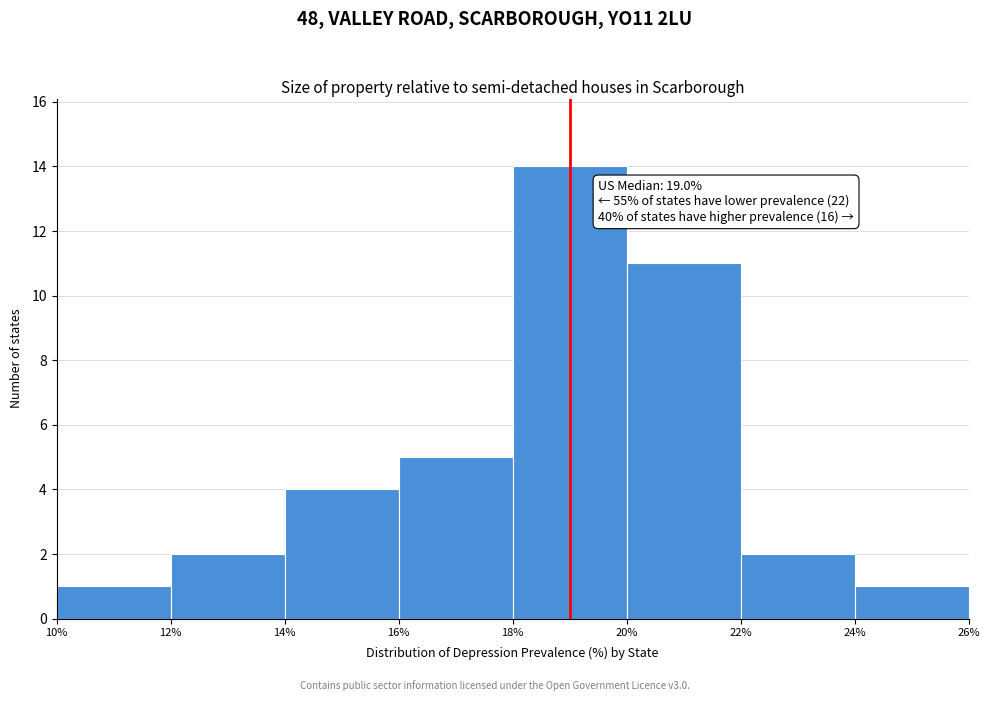

Over which range of the x-axis is the bar tallest?

18% to 20%